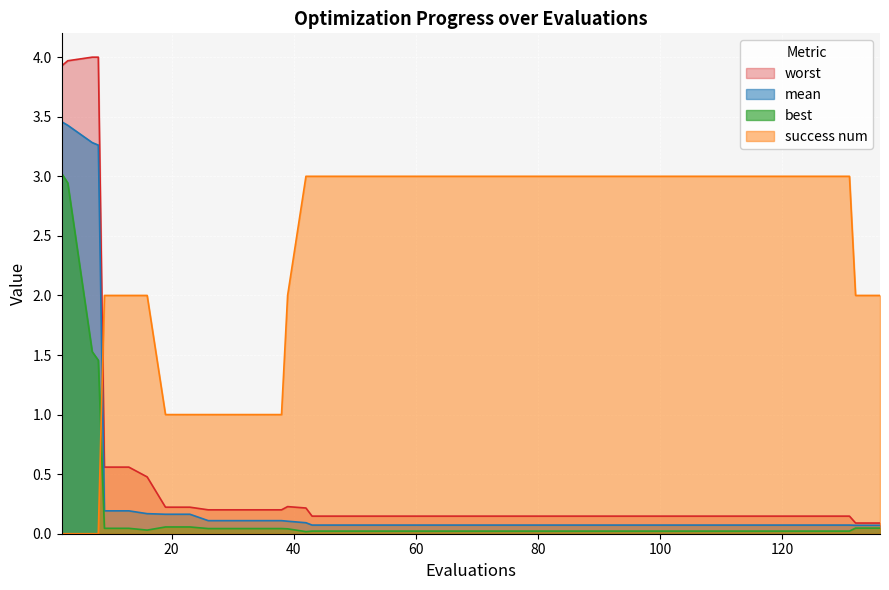

What is the difference between the maximum and second lowest values in the best series?

3.0